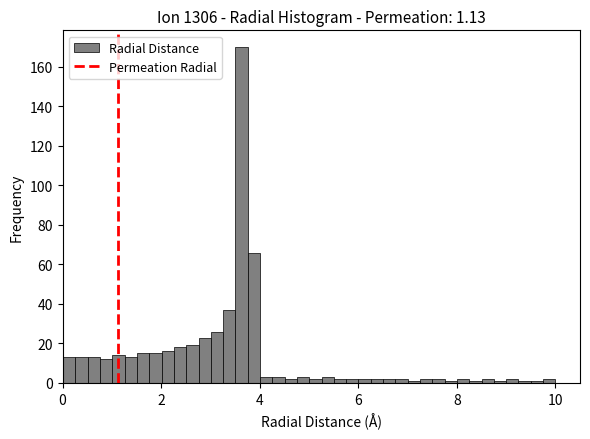

Around what value on the x-axis is the tallest bar? Give the approximate position of its centre, as read against the axis.

3.6